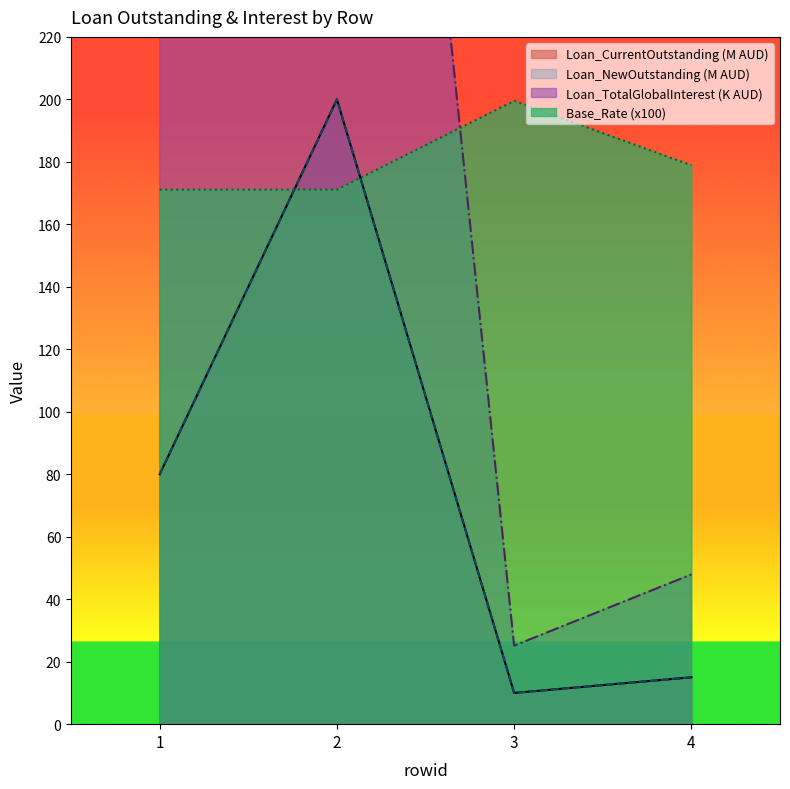

Reading right to left, transcribe all the data shown in this chart.

Loan_CurrentOutstanding: 15.0	10.0	200.0	80.0
Loan_NewOutstanding: 15.0	10.0	200.0	80.0
Loan_TotalGlobalInterest: 47.9	25.1	567.8	227.1
Base_Rate: 178.9	199.5	171.1	171.1